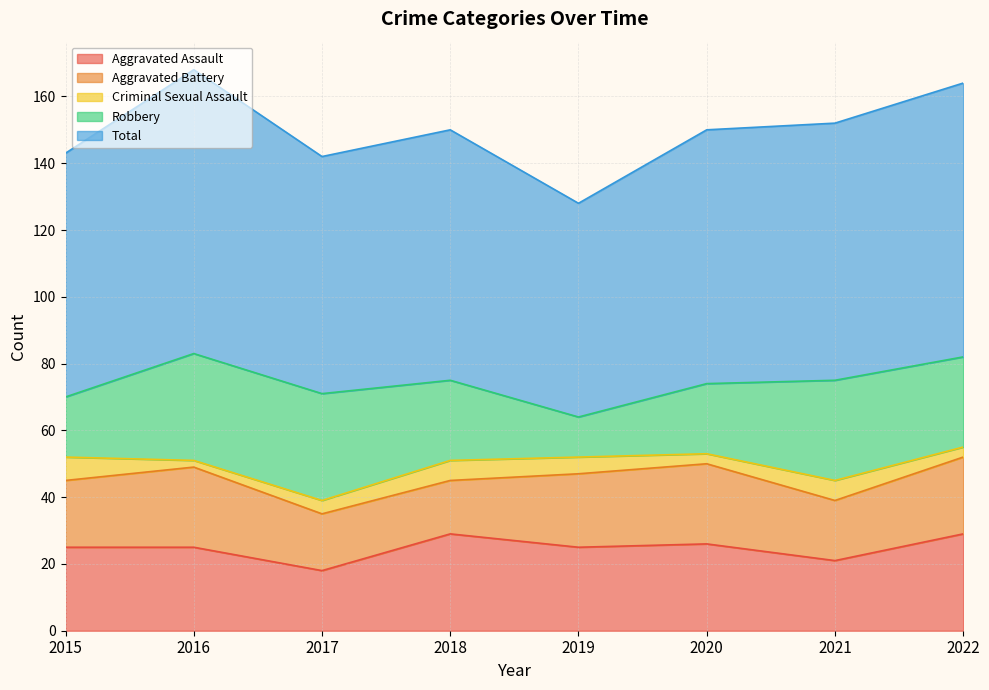

At which label does Aggravated Assault reach its minimum?

2017